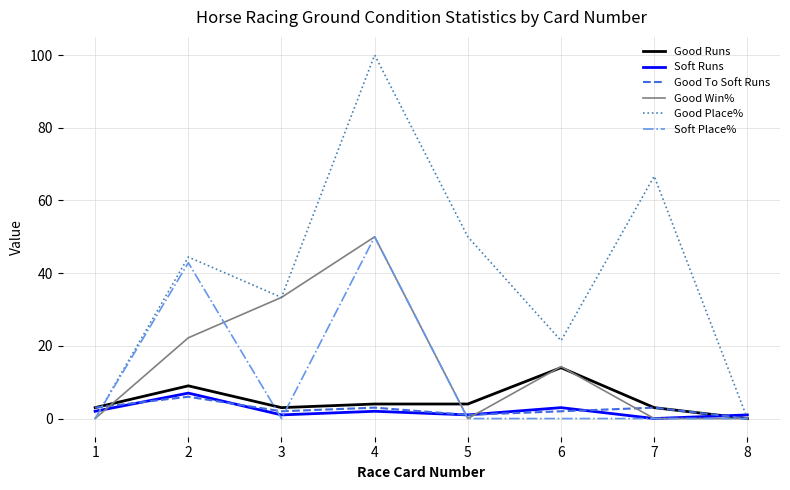

What is the difference between the second highest and minimum values in the Good Runs series?

9.0